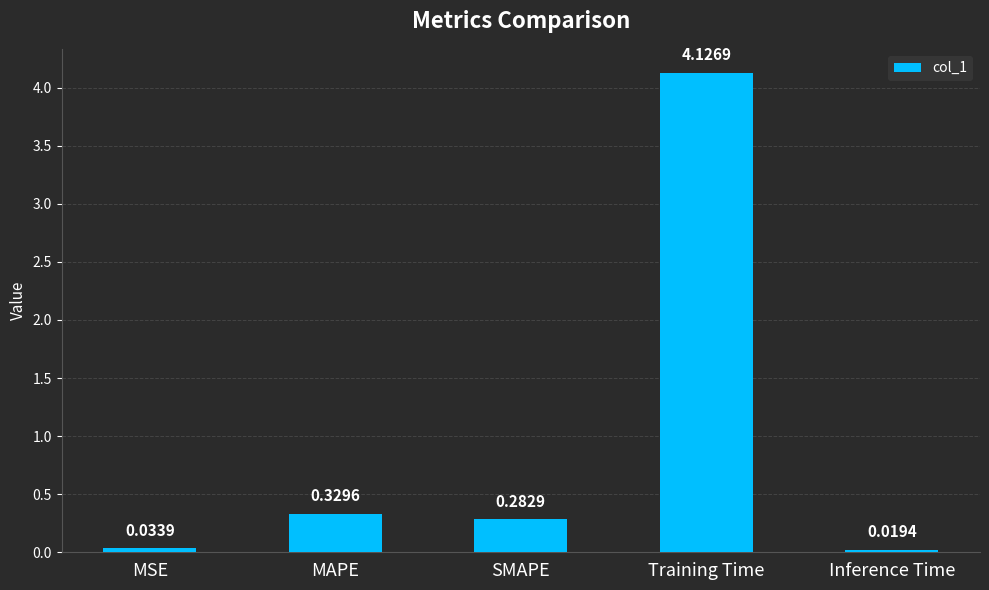

What is the average value?

1.0